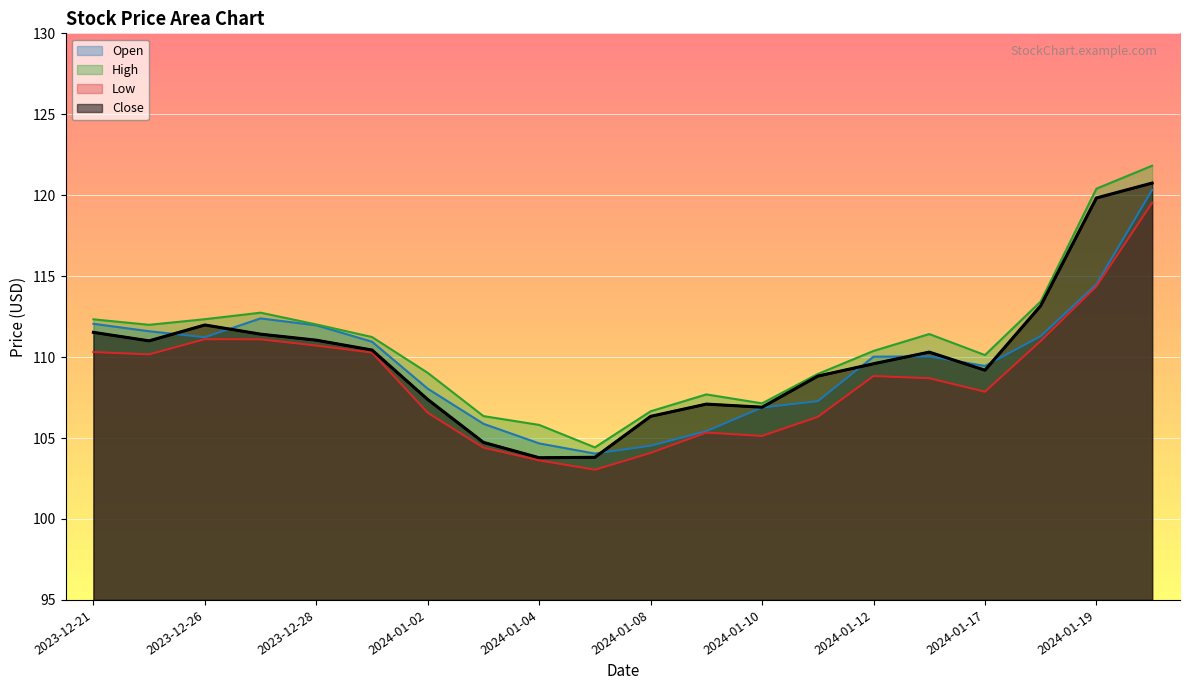

What is the highest value of the High series?

121.8